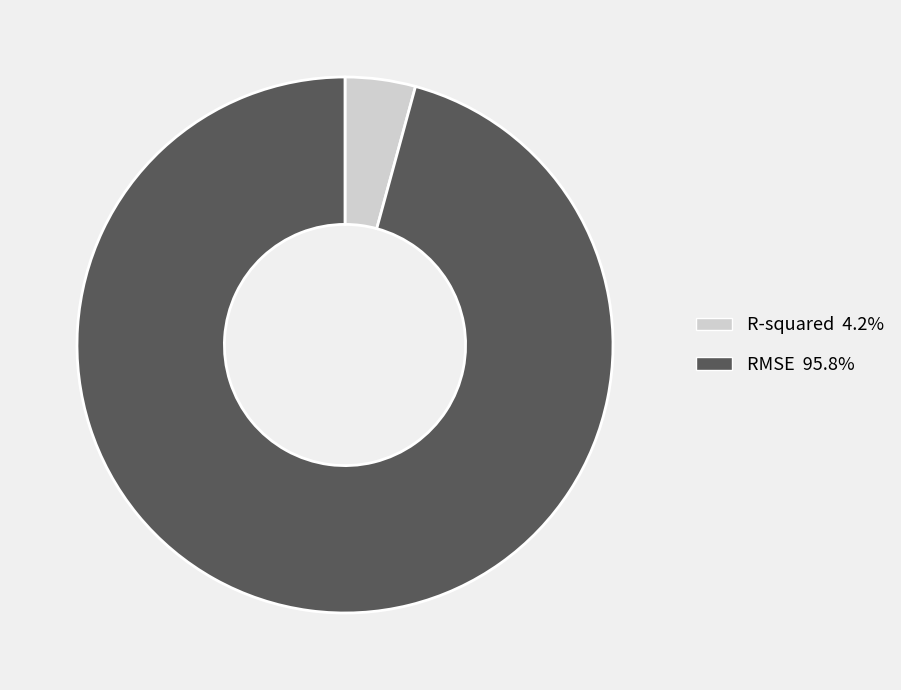

What is the largest slice in the pie chart?

RMSE